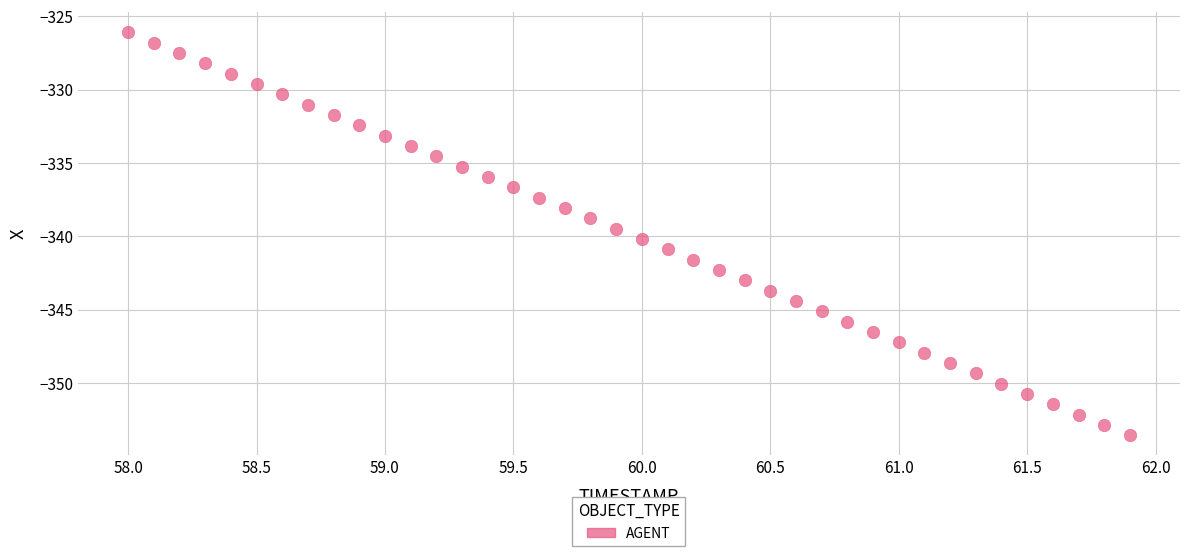

What is the range of X values (max minus min)?

3.9